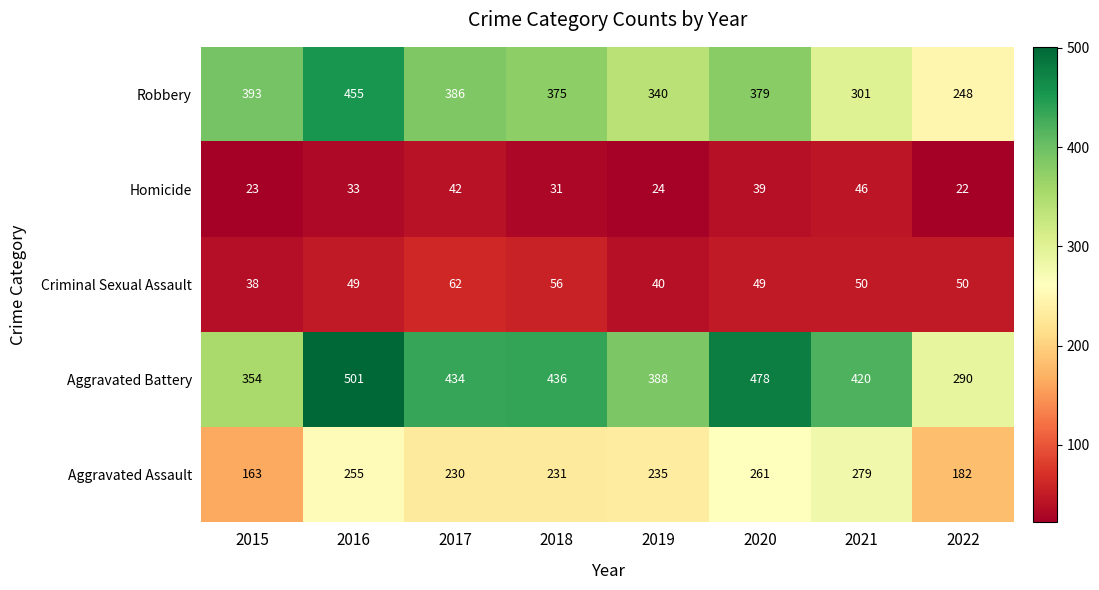

Where does the Robbery series first go above 379?

2015